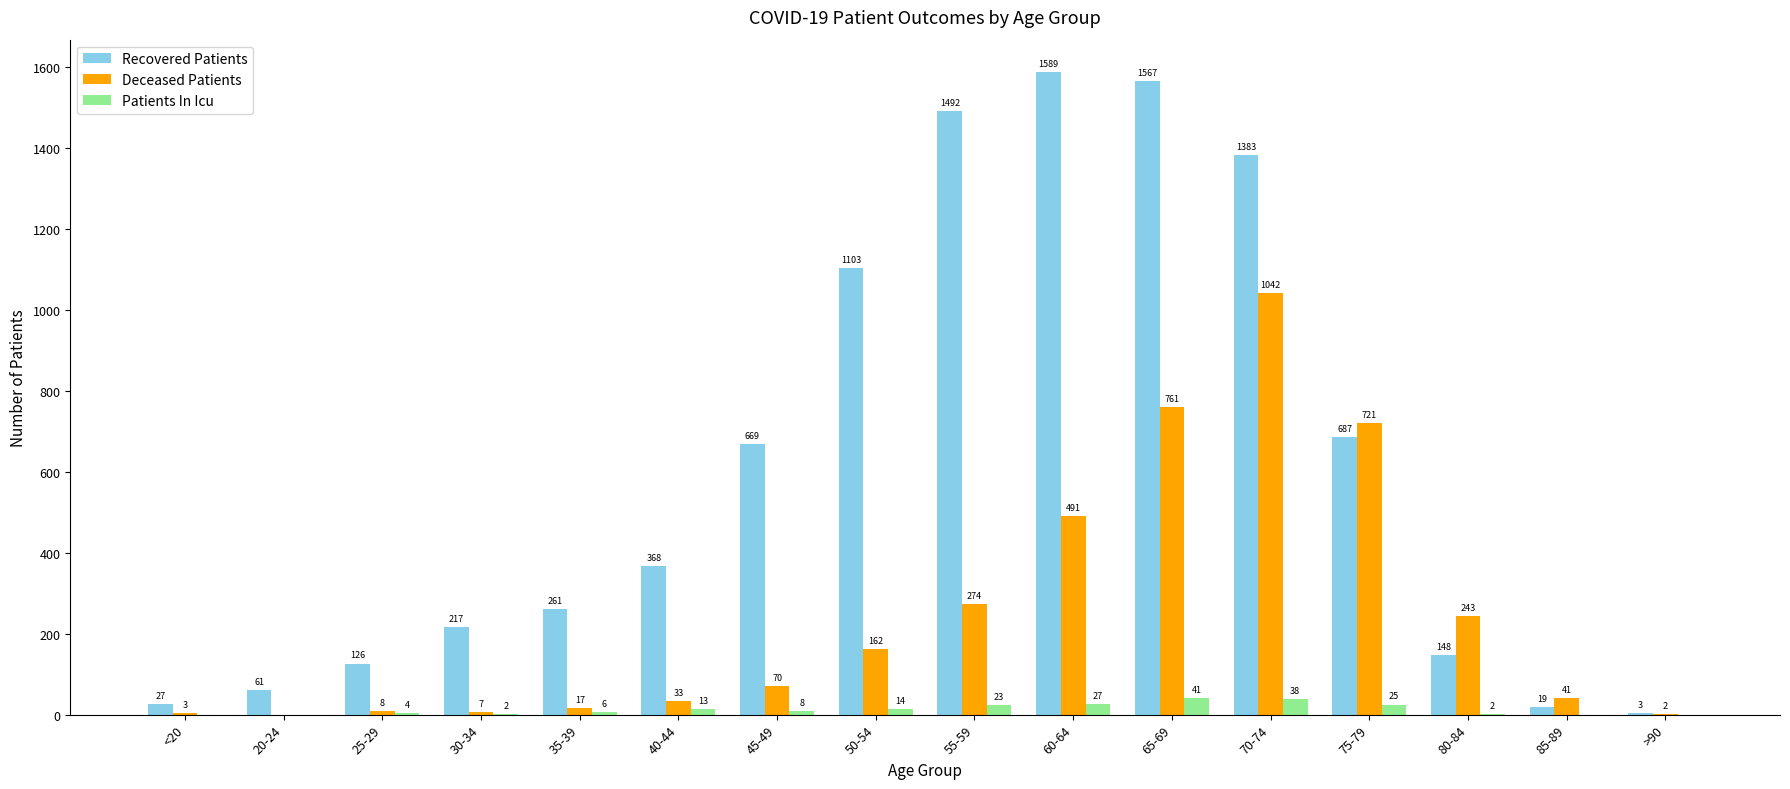

What is the sum of the Recovered Patients values at 70-74 and 75-79?

2070